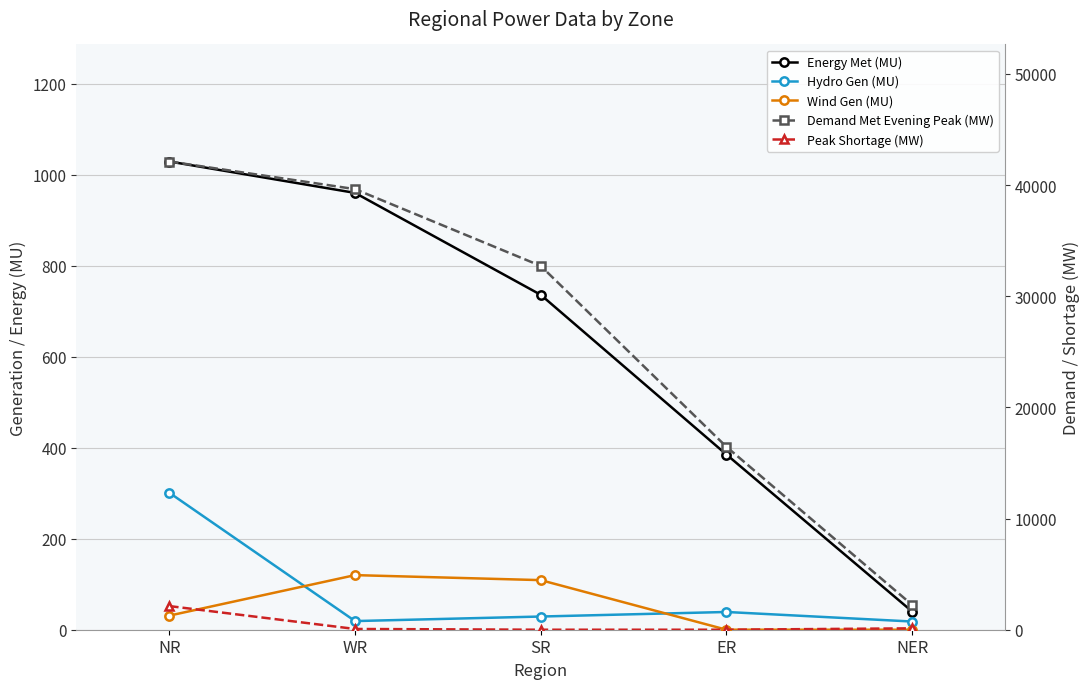

Is it true that Hydro Gen (MU) equals 301 at NR?

True